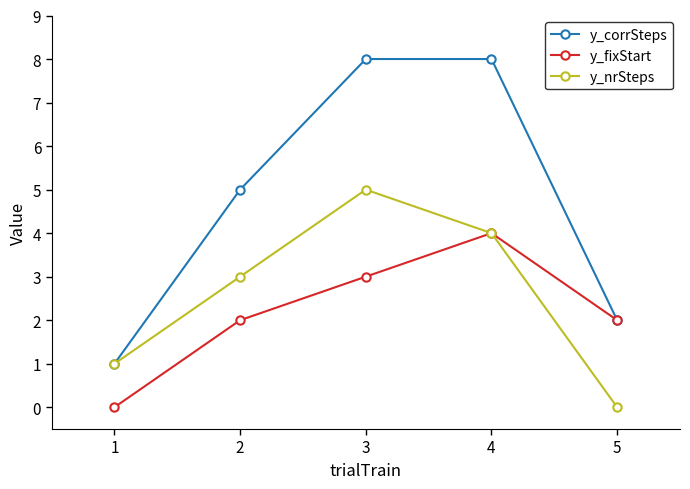

How many lines are shown in the chart?

3